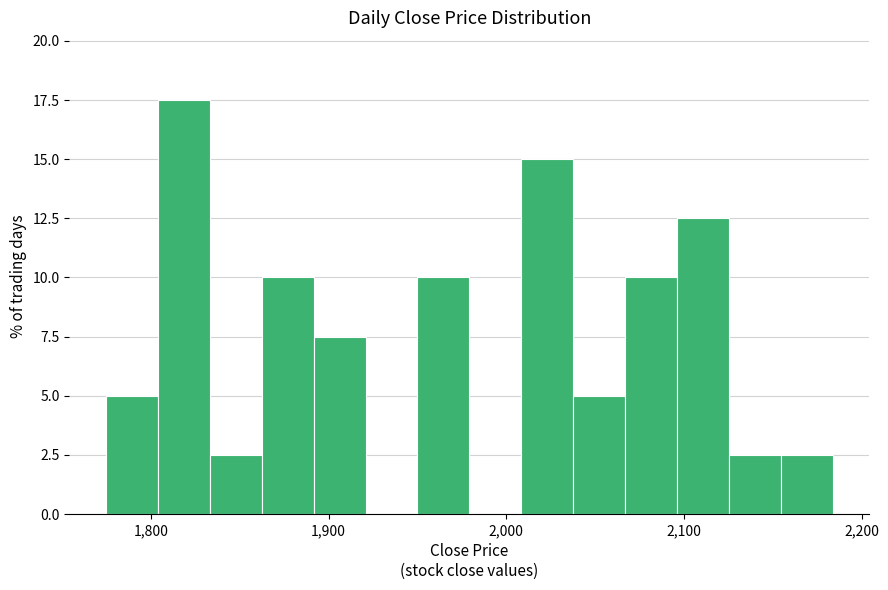

Read against the x-axis, roughly where is the centre of the tallest bar?

1820